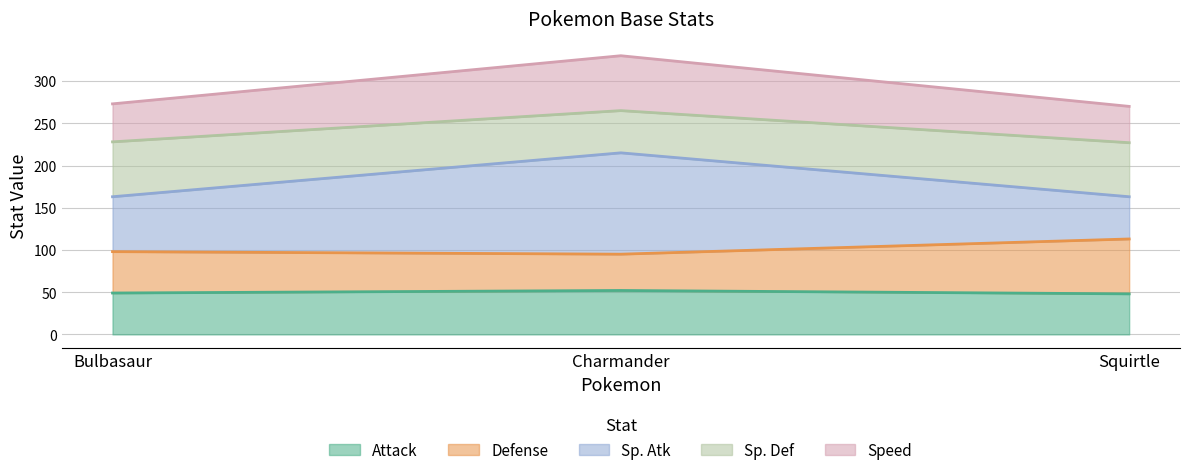

What is the approximate value of Attack at Bulbasaur?

49